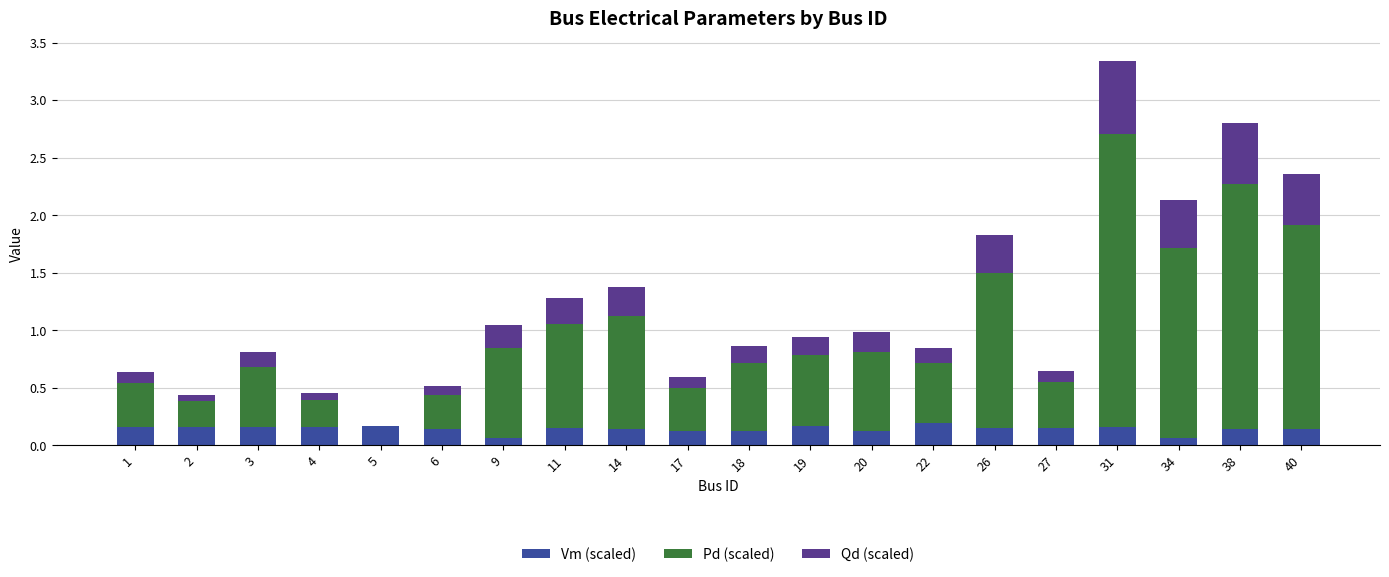

The Vm (scaled) series shows 0.2 at 31. True or false?

True